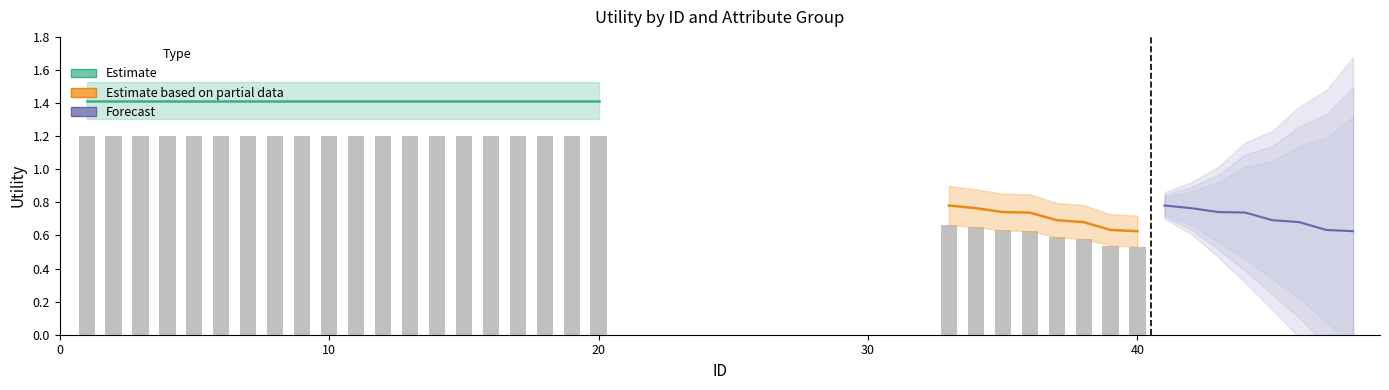

What is the sum of all Forecast values?

5.7